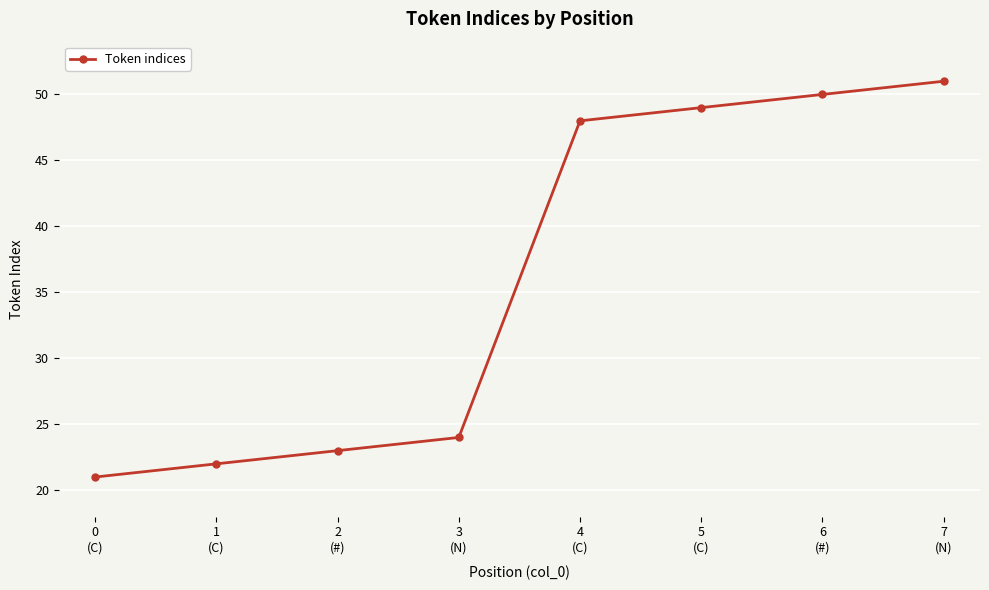

What position from the left is 4
(C)?

5